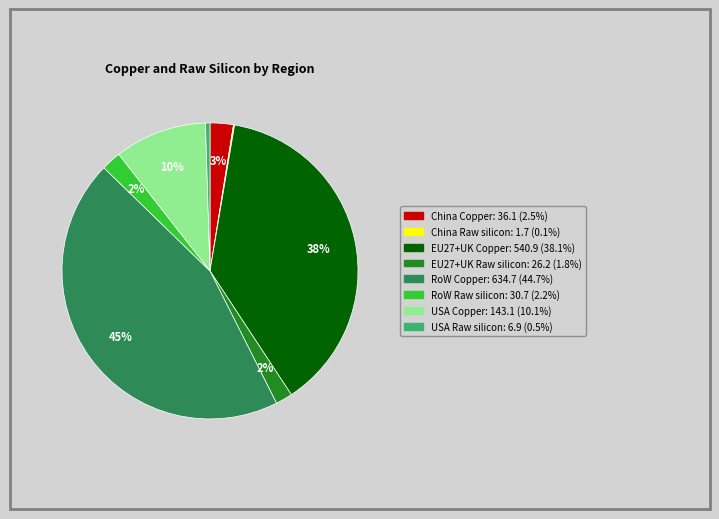

The USA Copper slice represents 23% of the pie. True or false?

False